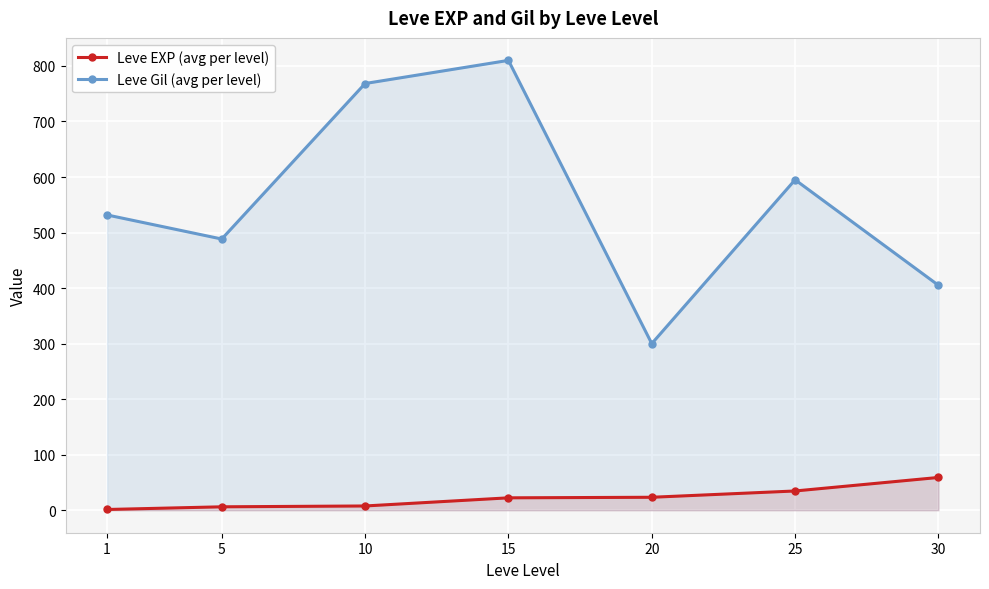

Rank the series by their average value, from lowest to highest.

Leve EXP (avg per level), Leve Gil (avg per level)